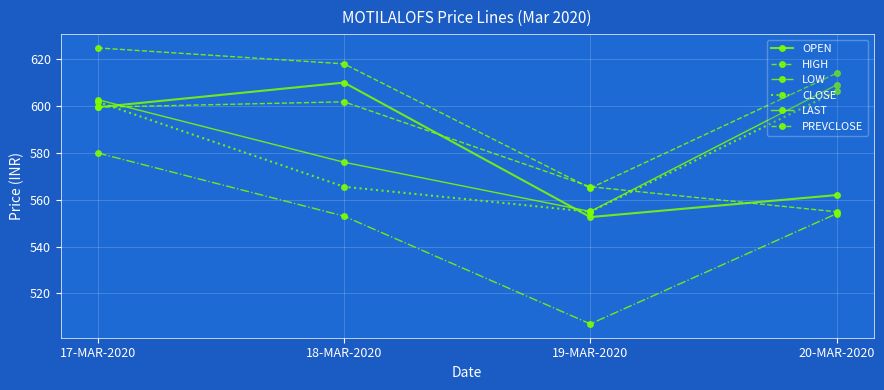

What is the sum of all CLOSE values?

2328.4